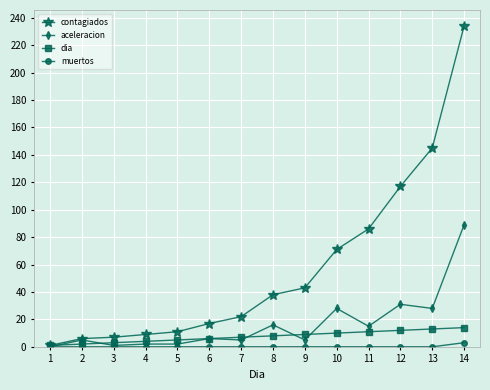

Count the number of data series in this chart.

4